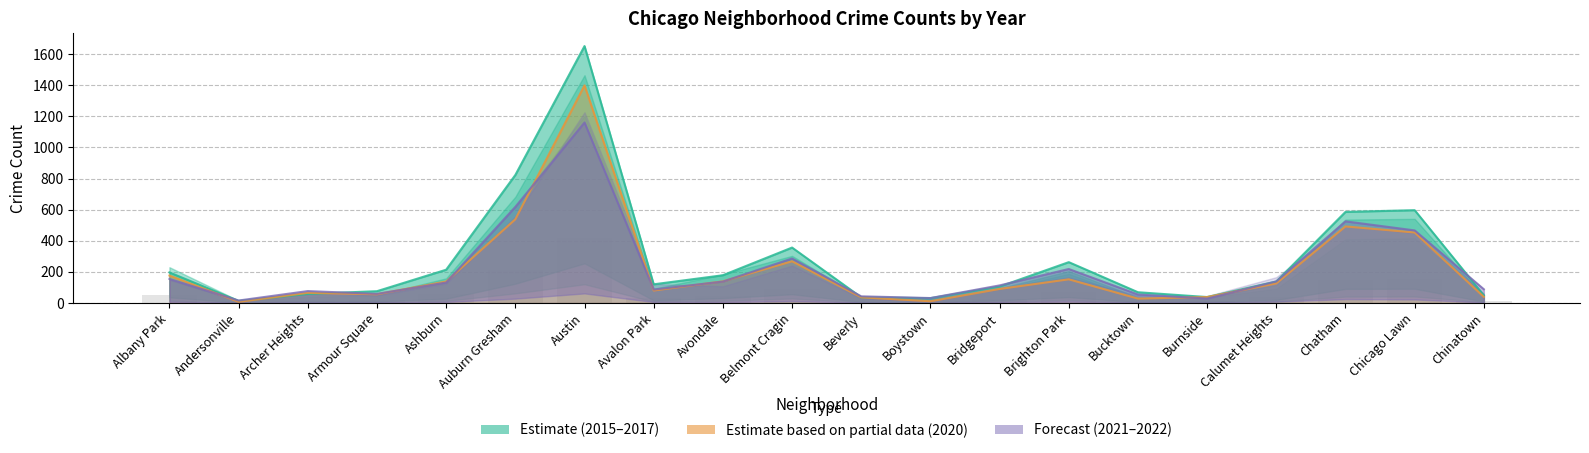

Is it true that 2022 equals 166.6 at Chatham?

False